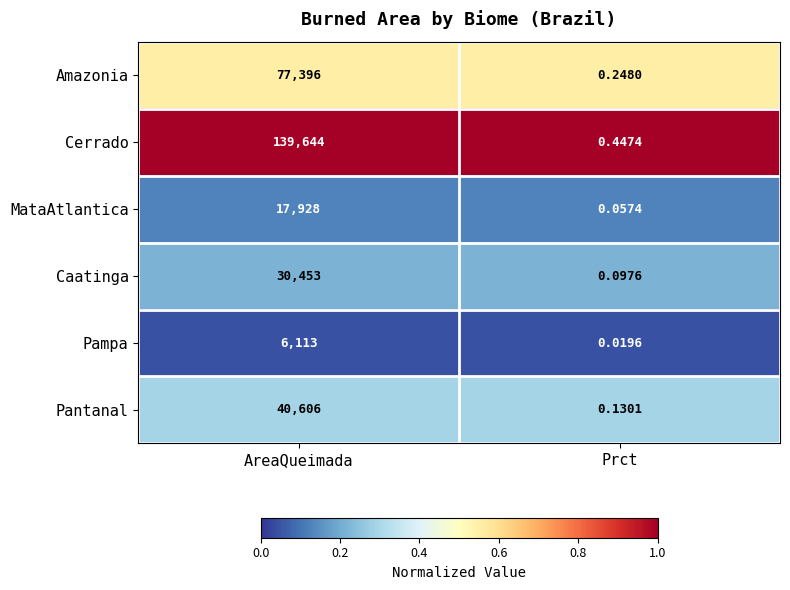

Which series changed the most between AreaQueimada and Prct?

Cerrado